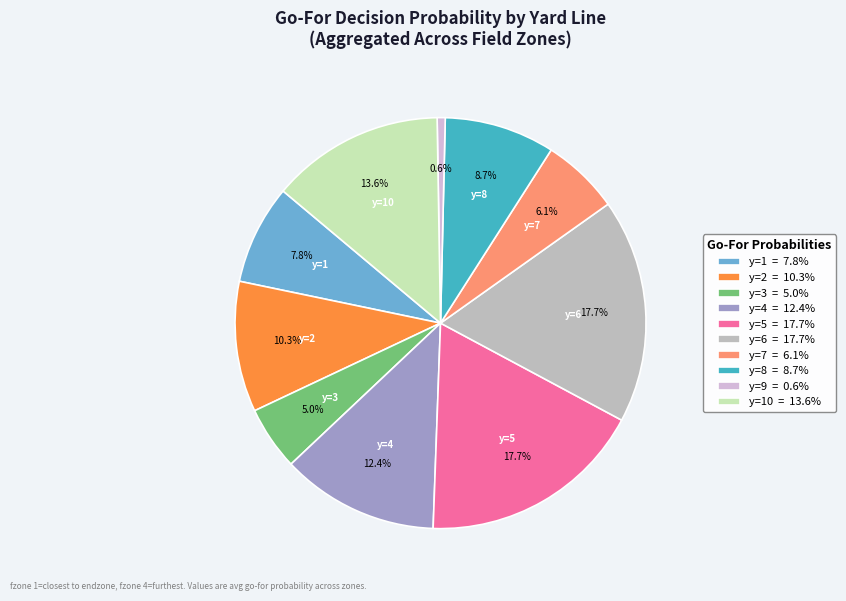

How many segments does this pie chart have?

10